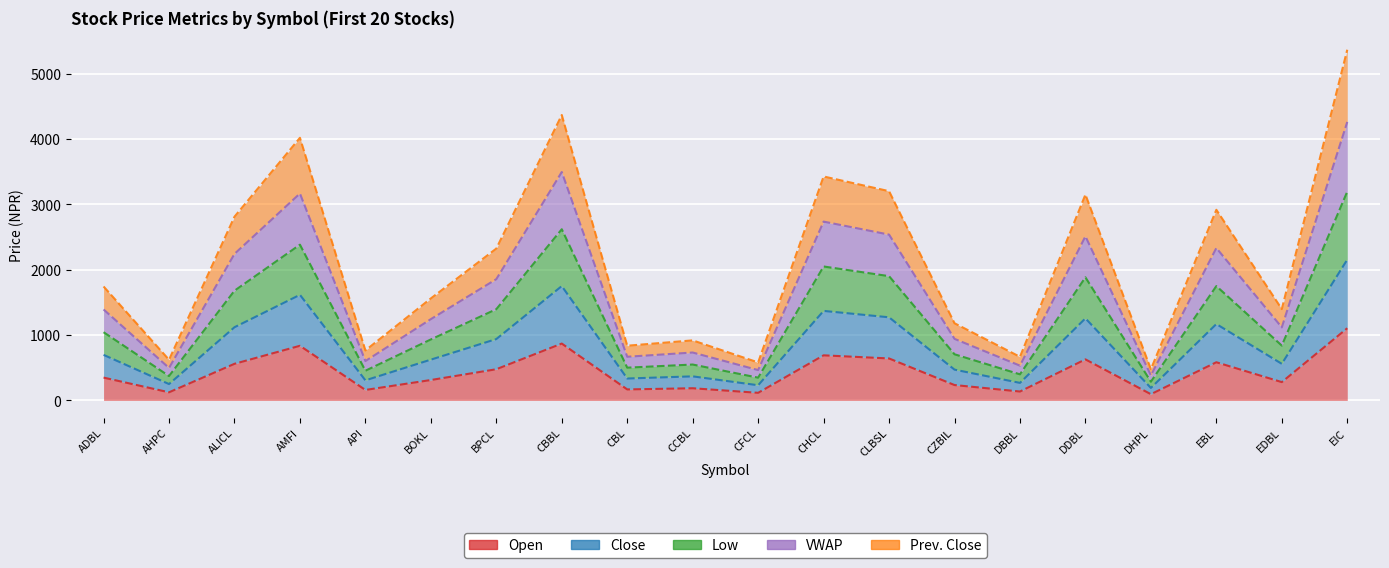

True or false: Open and Prev. Close intersect in this chart.

False